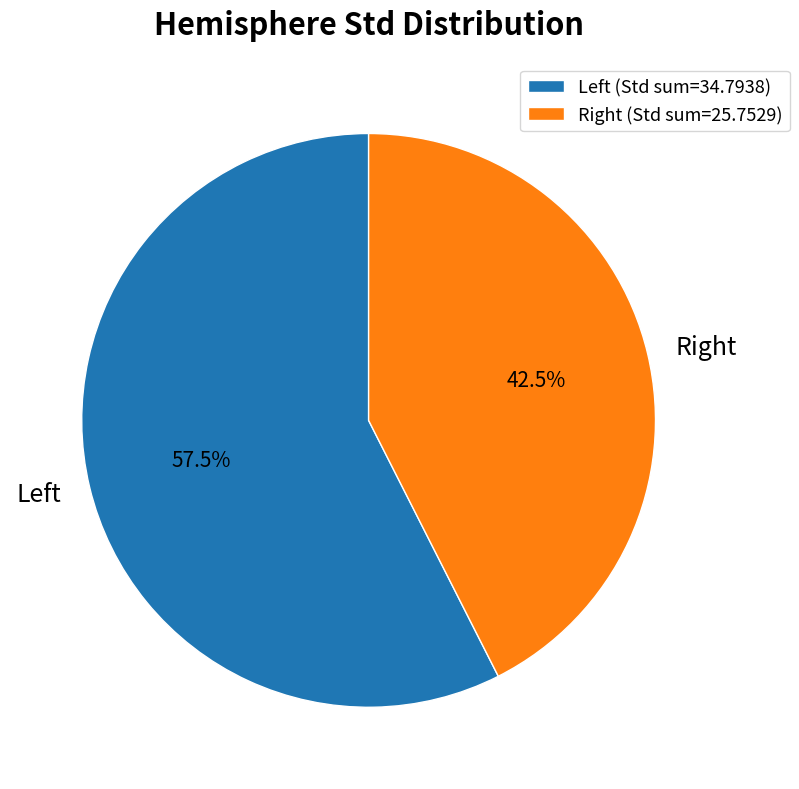

Does any single category account for the majority?

Yes